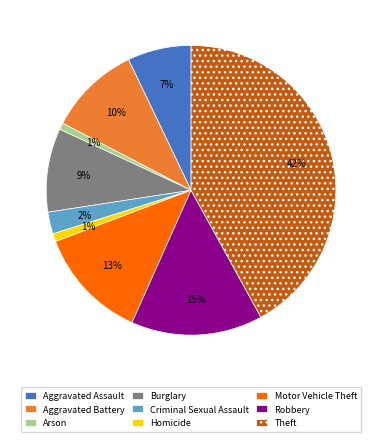

Which has a higher value, Homicide or Theft?

Theft